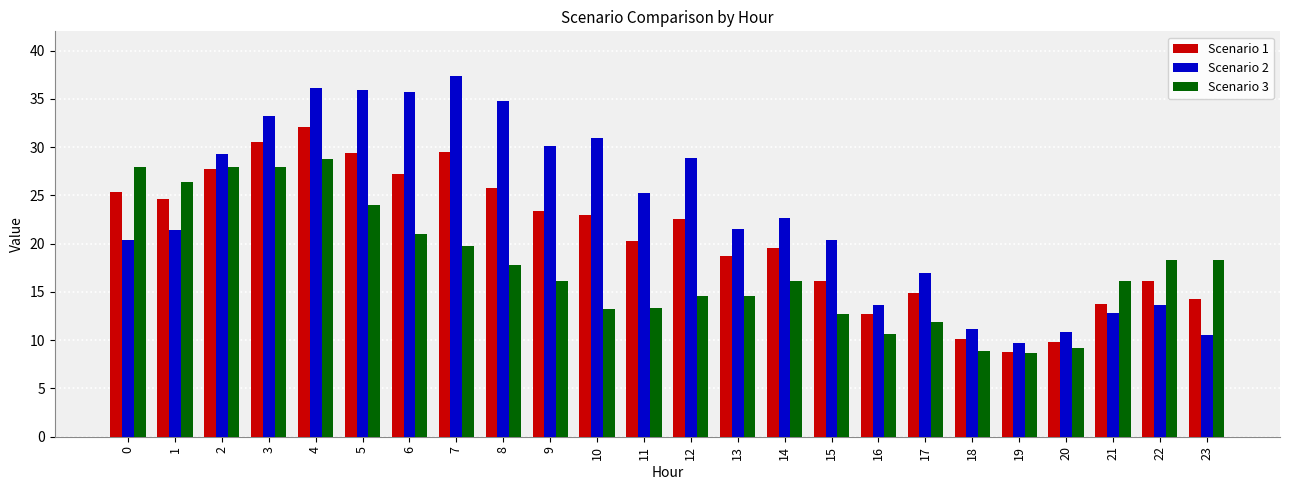

What is the sum of all Scenario 3 values?

424.1